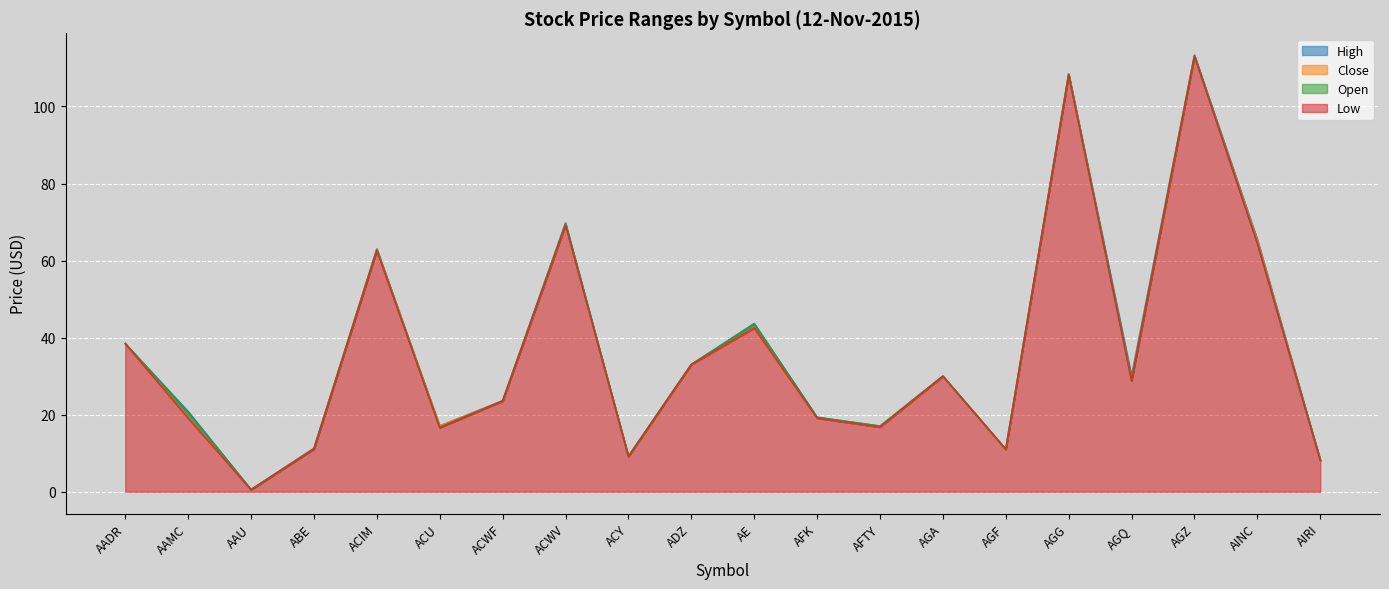

At which category does the chart reach its minimum across all series?

AAU